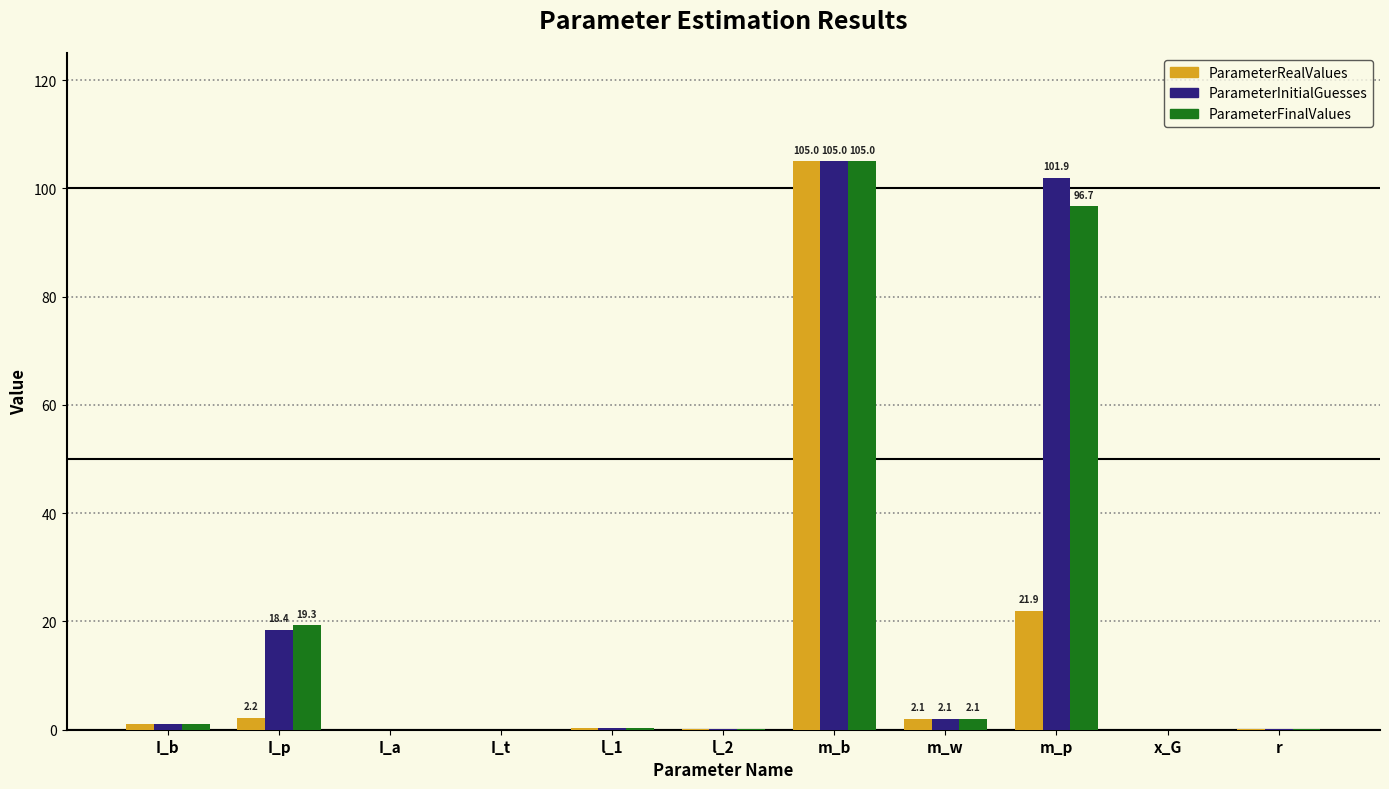

Are the bars grouped side by side (vs. stacked)?

Yes